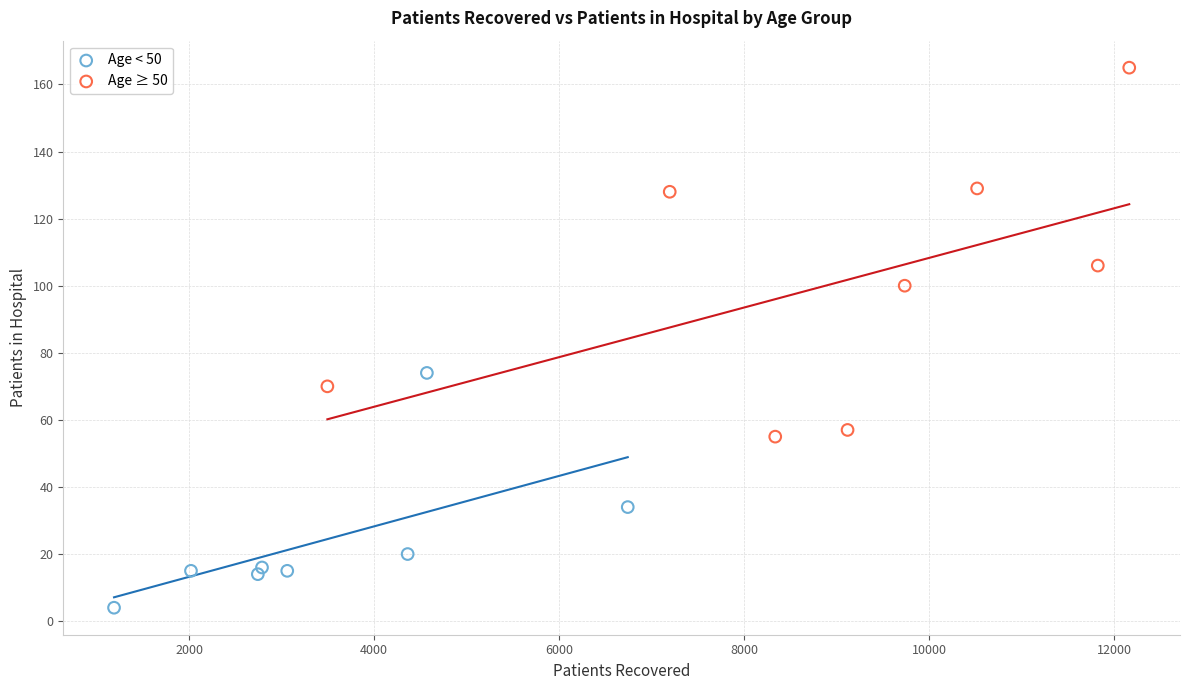

Which series has the widest spread of Y values?

Age ≥ 50